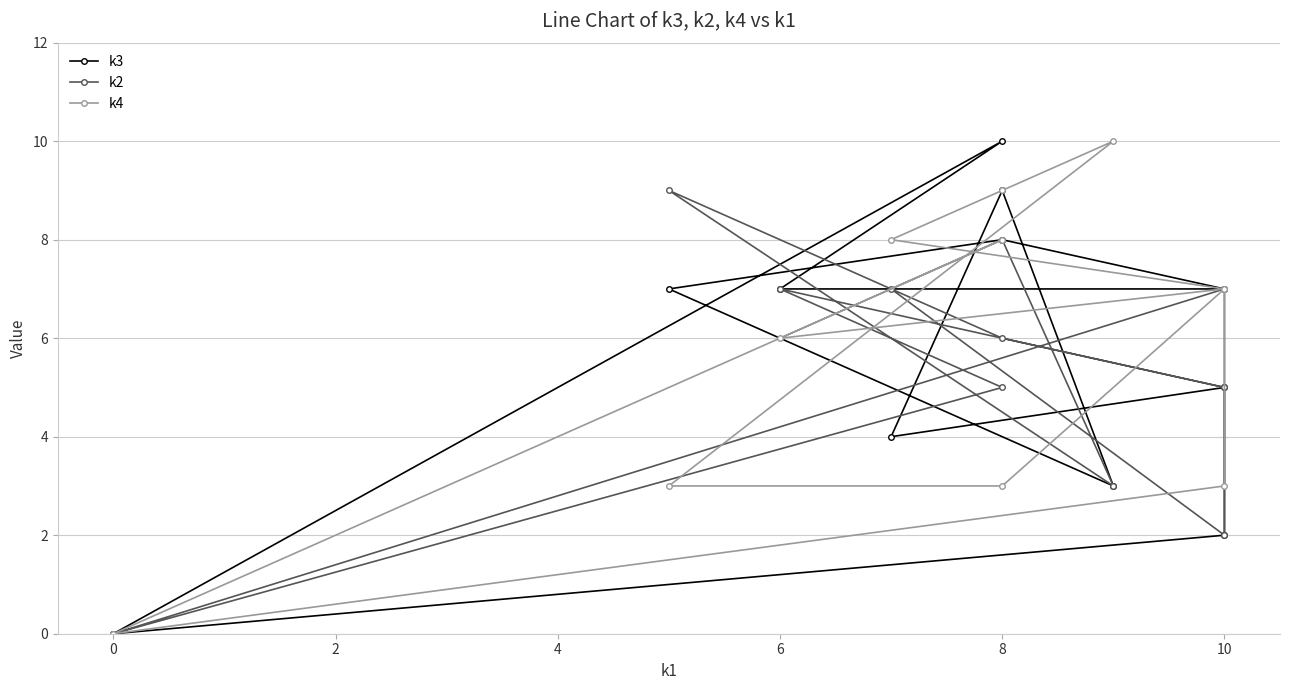

Does the chart have visible grid lines?

Yes